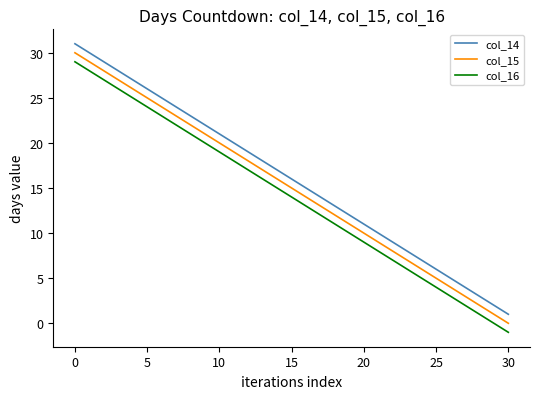

True or false: col_14 and col_16 intersect in this chart.

False